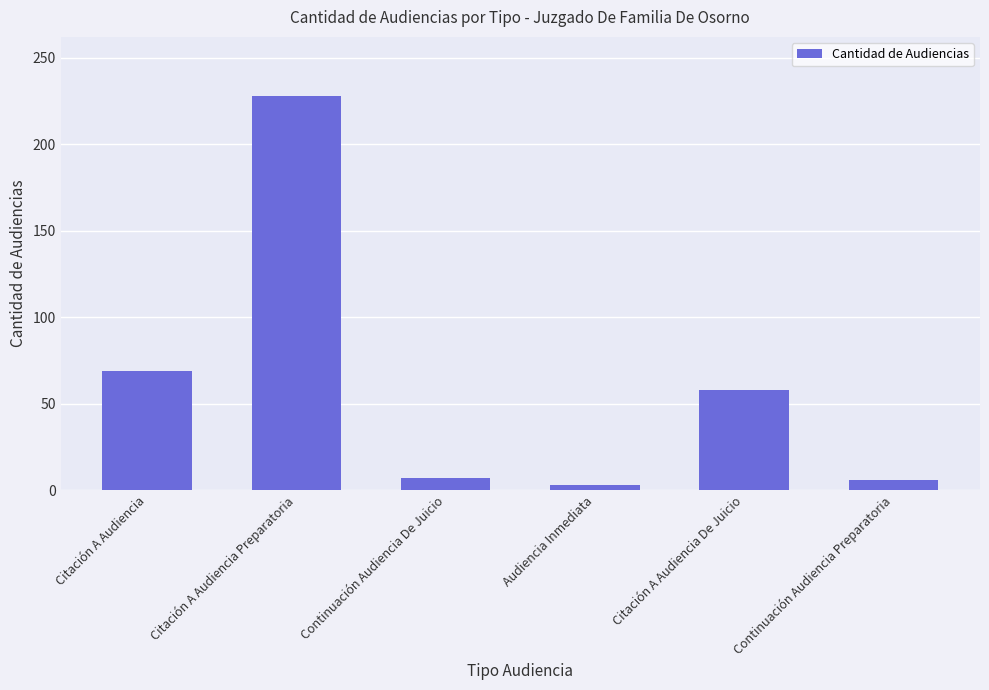

Which has a higher value, Citación A Audiencia Preparatoria or Audiencia Inmediata?

Citación A Audiencia Preparatoria